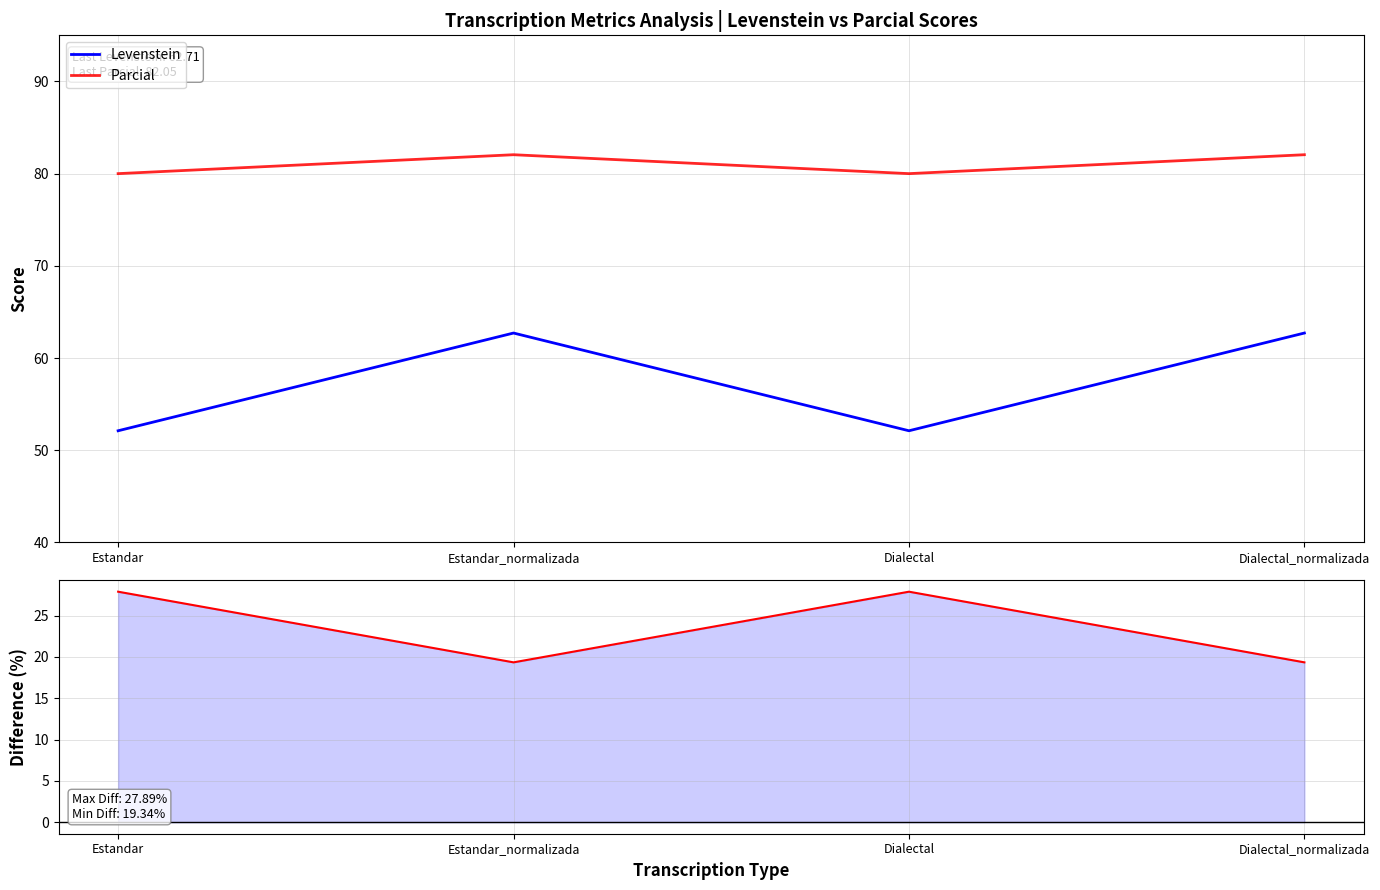

Reading left to right, transcribe all the data shown in this chart.

Levenstein: 52.1	62.7	52.1	62.7
Parcial: 80.0	82.1	80.0	82.1
Parcial - Levenstein: 27.9	19.3	27.9	19.3